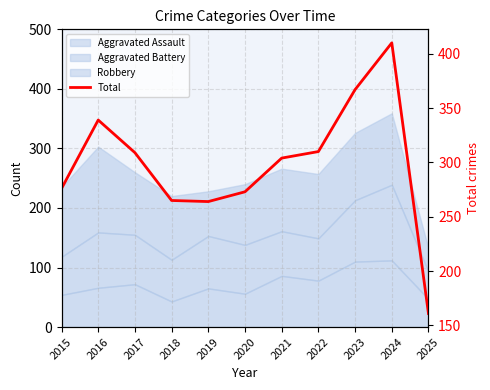

What is the change in value from 2020 to 2023?

+94